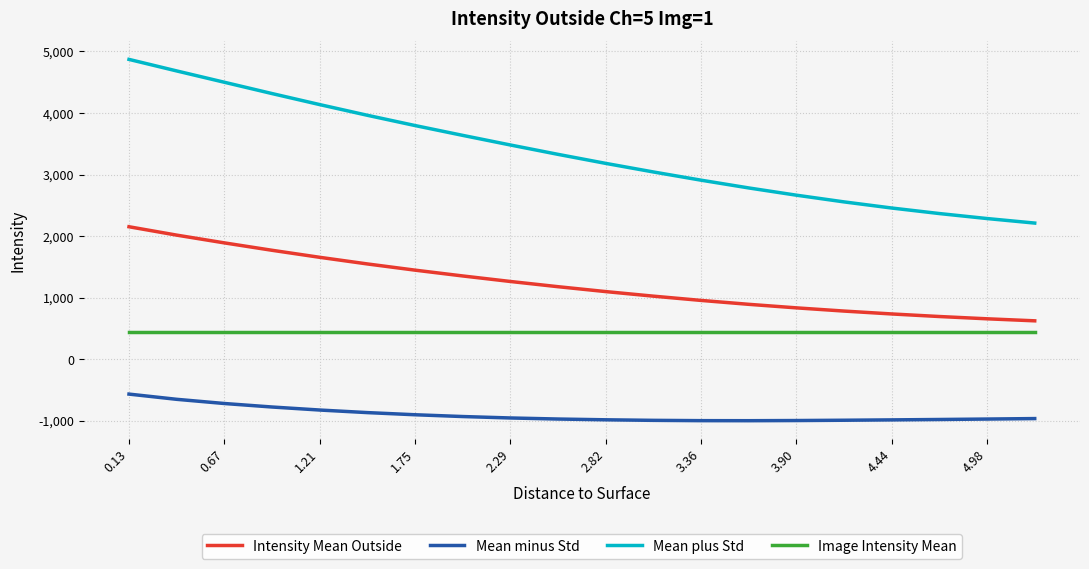

True or false: Intensity Mean Outside and Image Intensity Mean intersect in this chart.

False